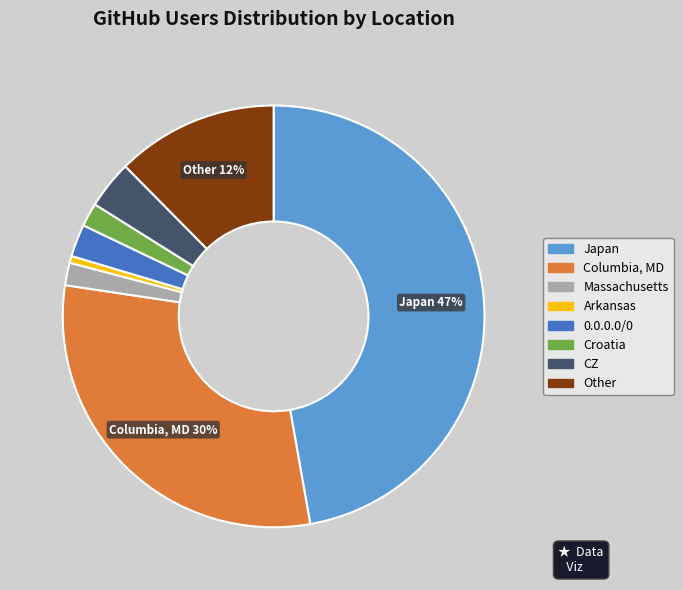

Is there a majority slice in this chart?

No